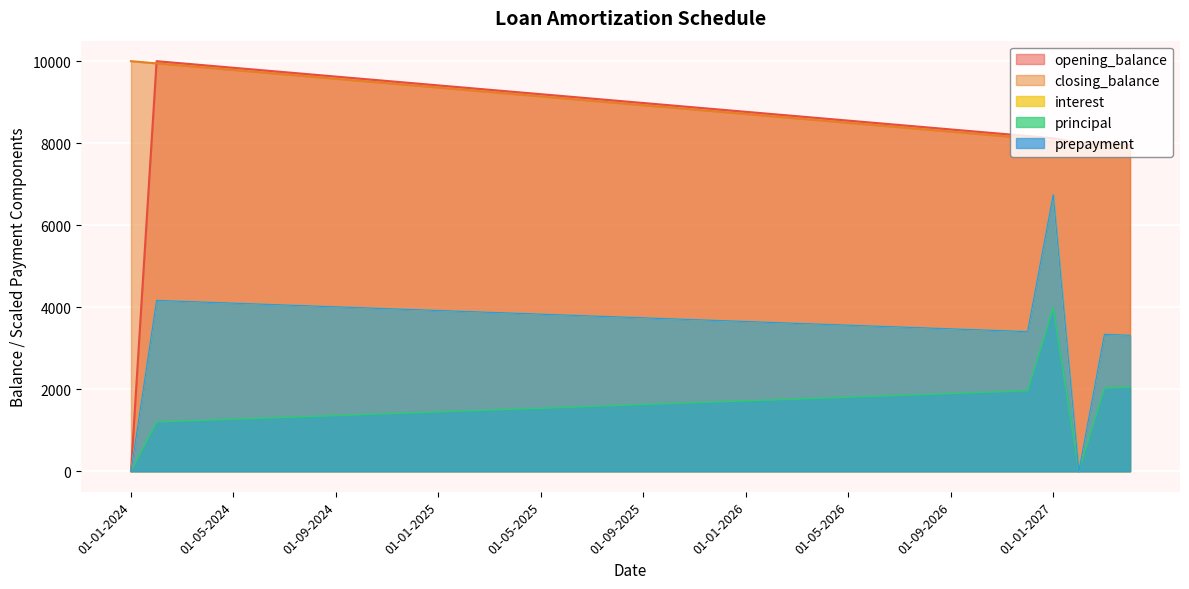

What are all the series names shown in the legend?

opening_balance, interest, principal, prepayment, closing_balance